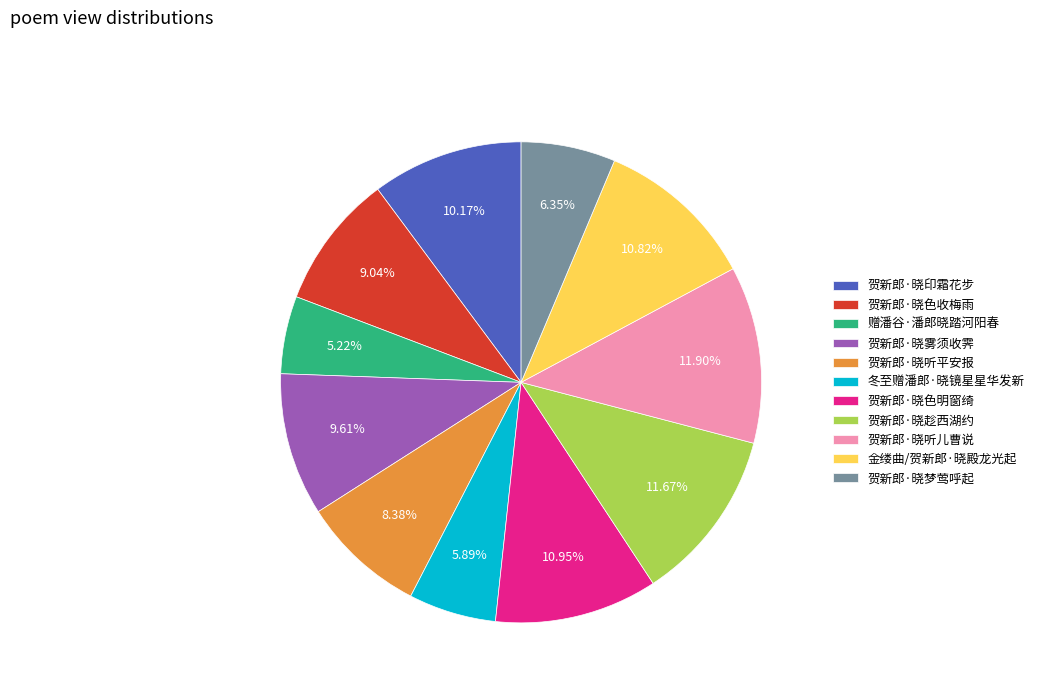

Count the number of slices in the pie.

11